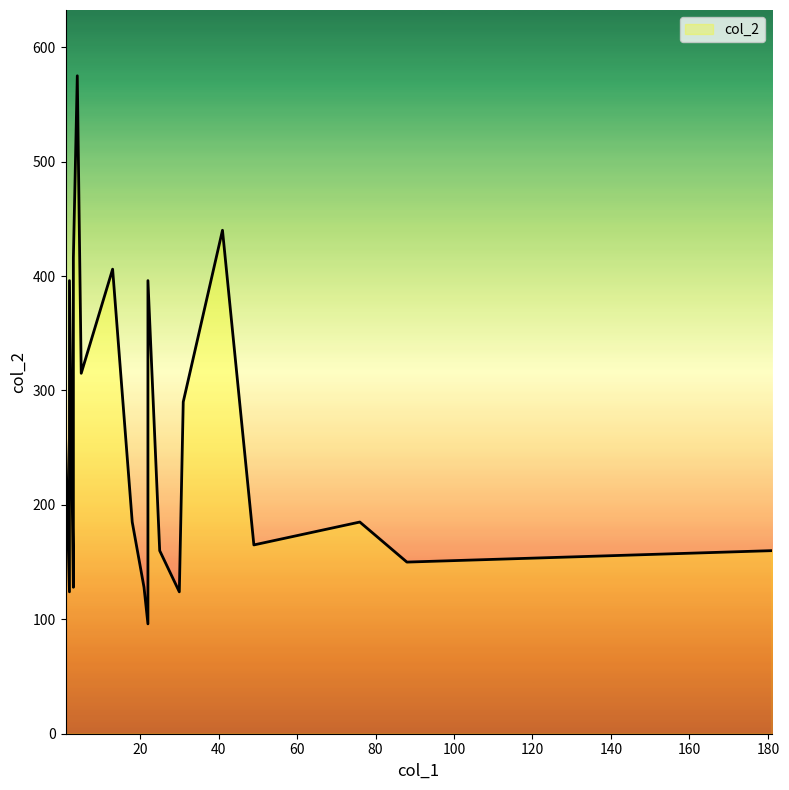

What is the smallest value displayed?

96